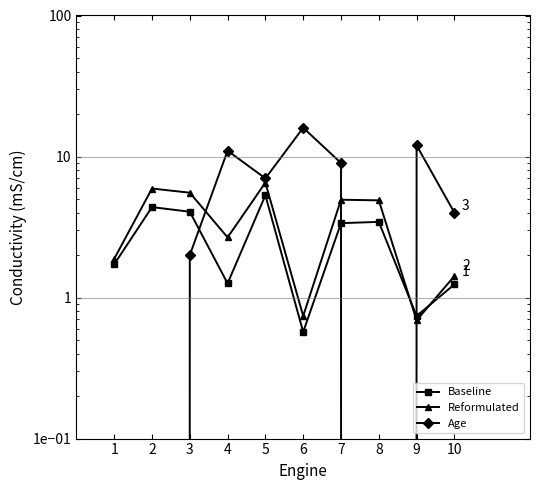

List the labels in order of Reformulated value, largest first.

5, 2, 3, 7, 8, 4, 1, 10, 6, 9